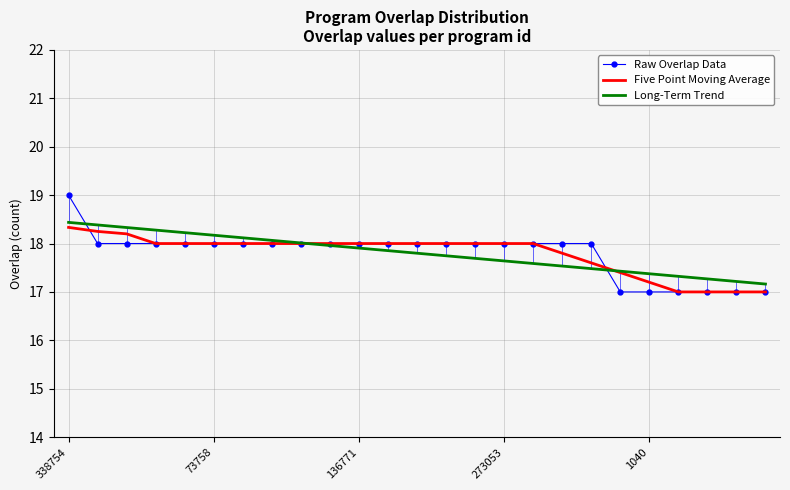

What is the highest value of the Long-Term Trend series?

18.4